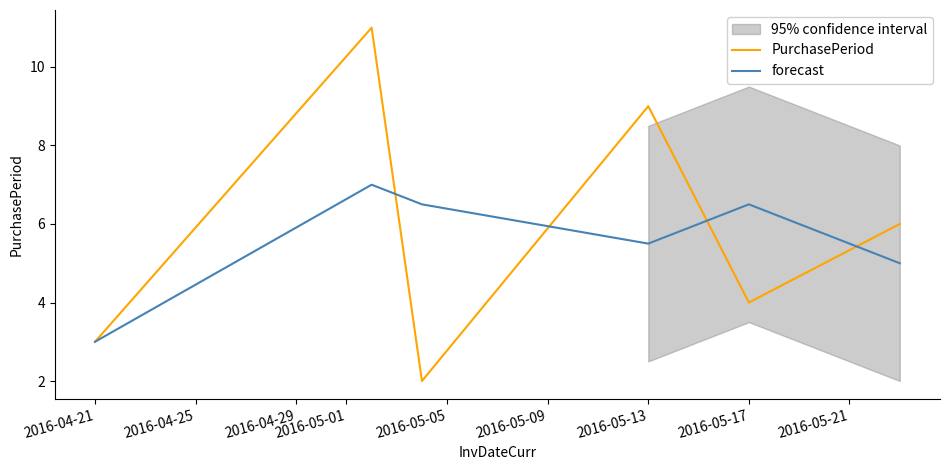

The forecast series shows 5.5 at 2016-05-13. True or false?

True